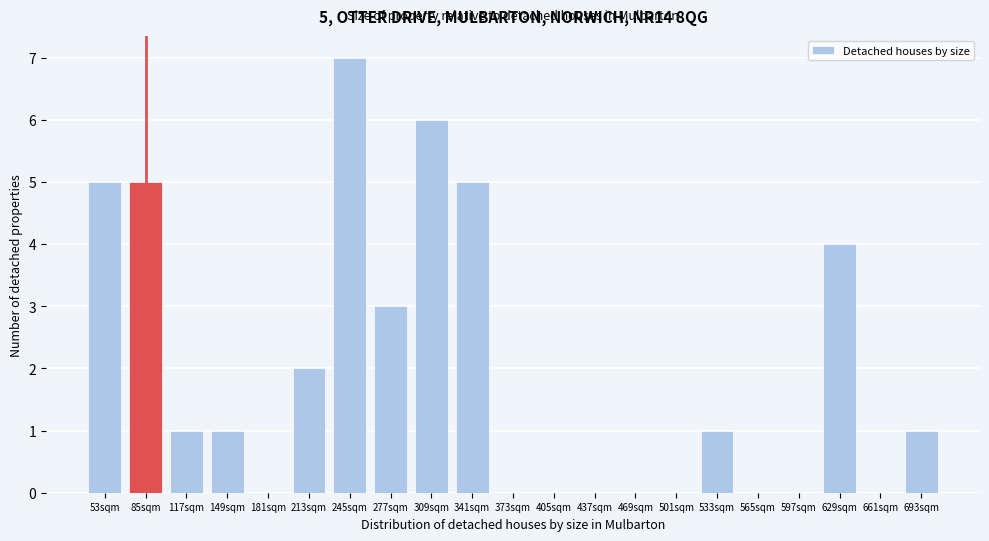

Reading left to right, extract all data points from this chart.

53sqm=5	85sqm=5	117sqm=1	149sqm=1	181sqm=0	213sqm=2	245sqm=7	277sqm=3	309sqm=6	341sqm=5	373sqm=0	405sqm=0	437sqm=0	469sqm=0	501sqm=0	533sqm=1	565sqm=0	597sqm=0	629sqm=4	661sqm=0	693sqm=1